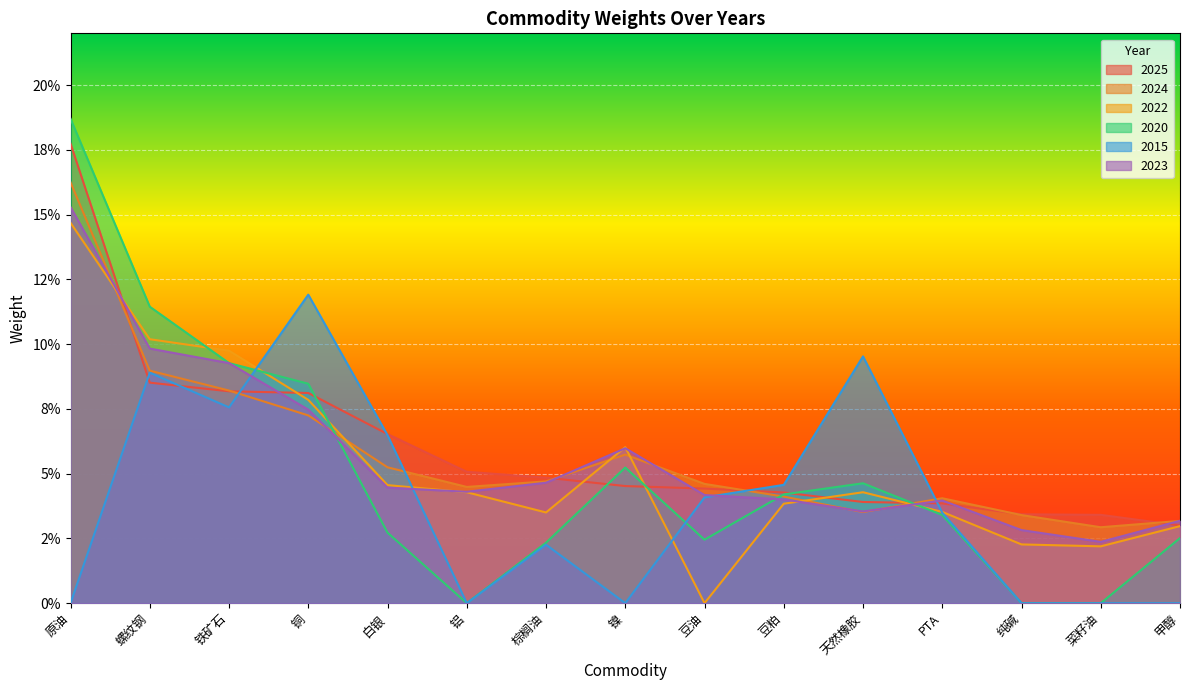

What is the sum of all 2015 values?

0.6